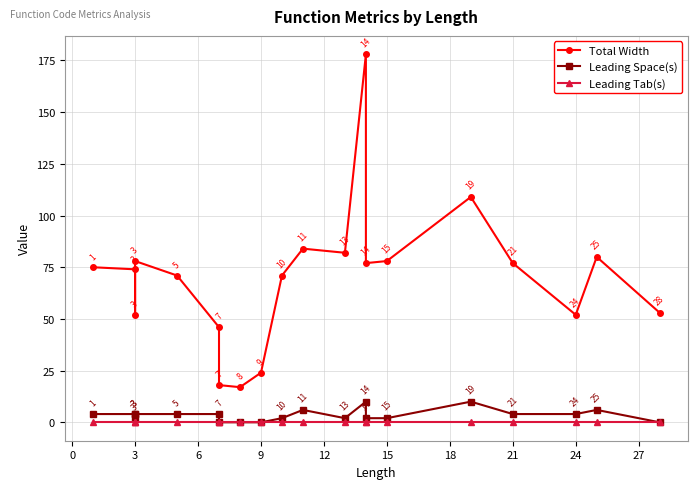

What is the difference between the highest and lowest values at 18?

17